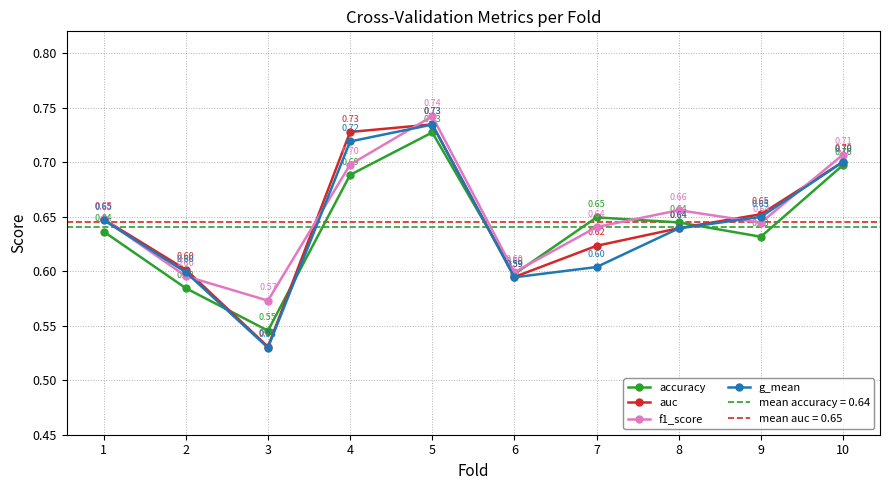

After their last crossing, which series has the higher values: accuracy or auc?

auc